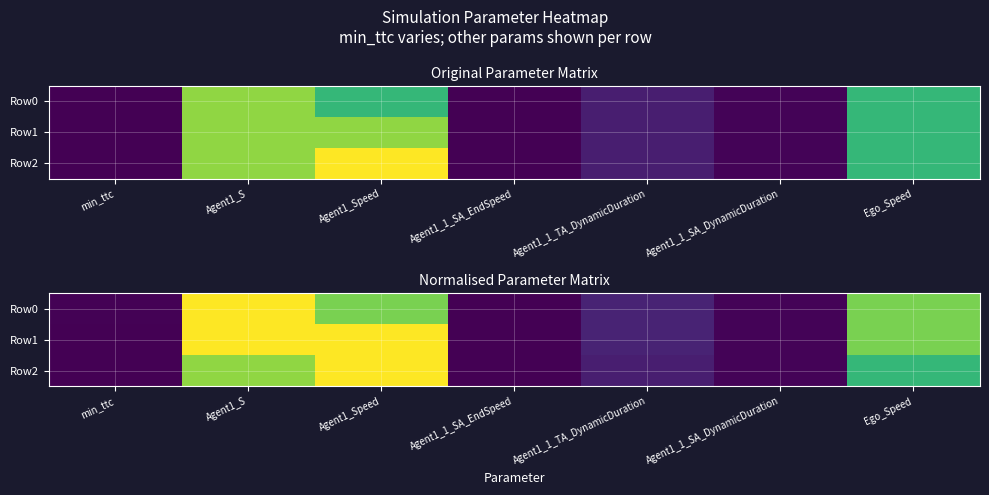

At which label is Row1 closest to 0?

Agent1_1_SA_EndSpeed